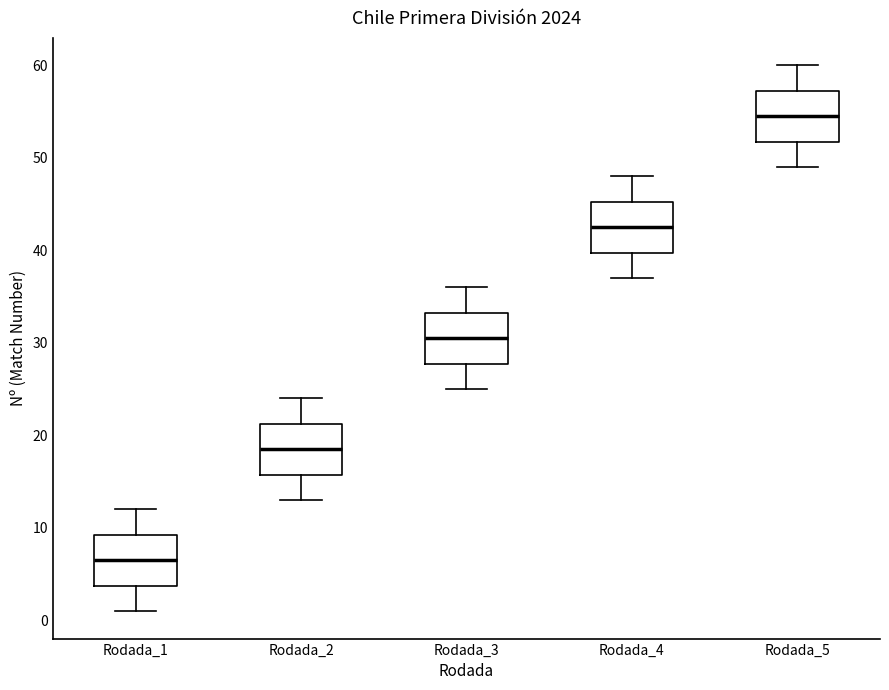

Reading left to right, read every box against the y-axis: the position of its median line, the range the box covers, and the ends of its whiskers. The values are not printed on the chart, so give them approximately, as read against the axis.

Rodada_1: median 7, box 4 to 9, whiskers 1 to 12
Rodada_2: median 19, box 16 to 21, whiskers 13 to 24
Rodada_3: median 31, box 28 to 33, whiskers 25 to 36
Rodada_4: median 43, box 40 to 45, whiskers 37 to 48
Rodada_5: median 55, box 52 to 57, whiskers 49 to 60